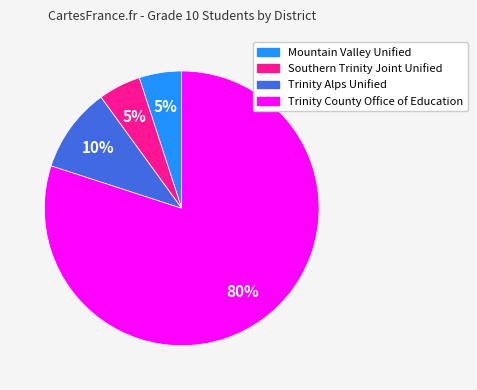

What is the largest slice in the pie chart?

Trinity County Office of Education